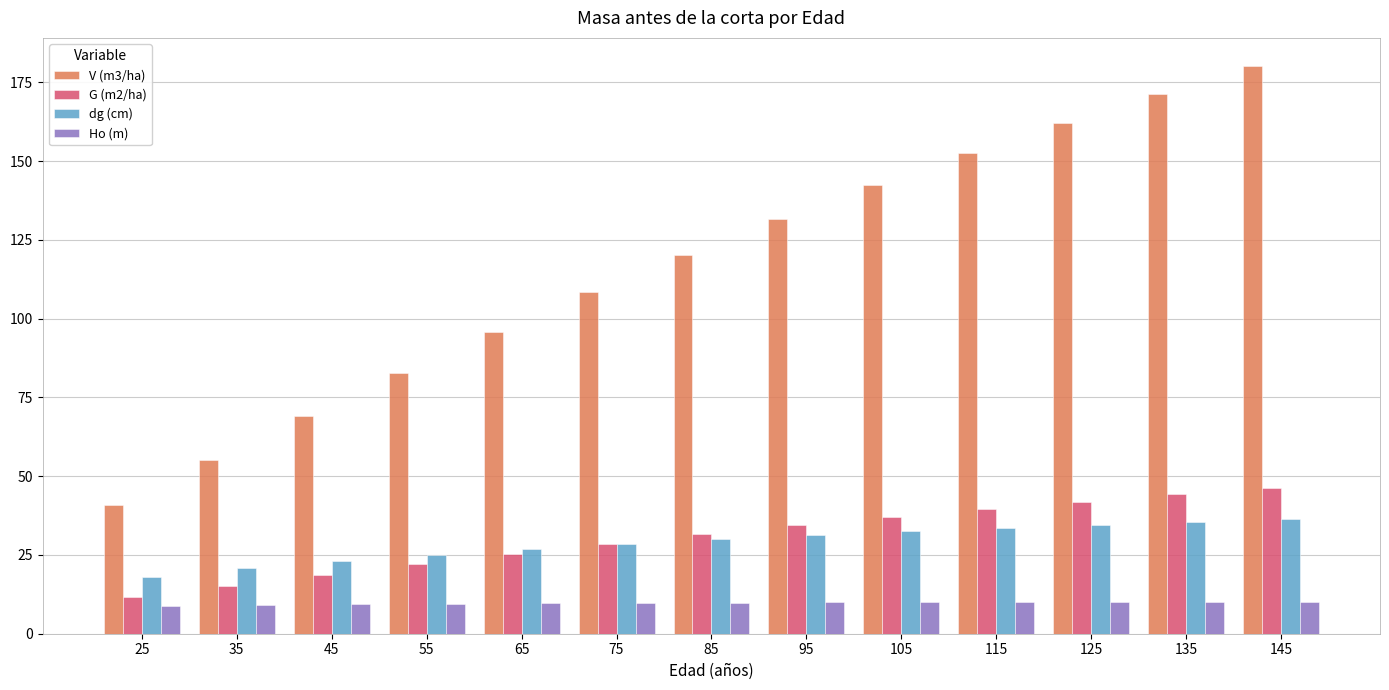

What is the value of the Ho (m) bar at the 10th from the left?

10.1